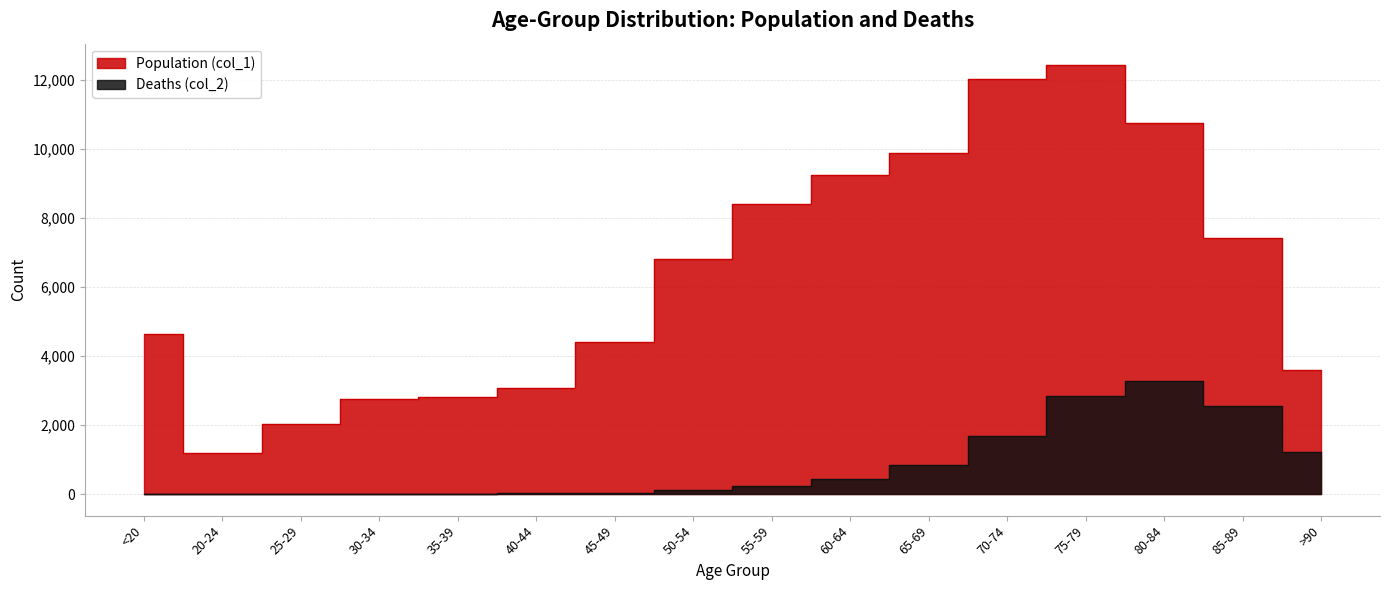

Is it true that Deaths (col_2) equals 34 at 40-44?

False